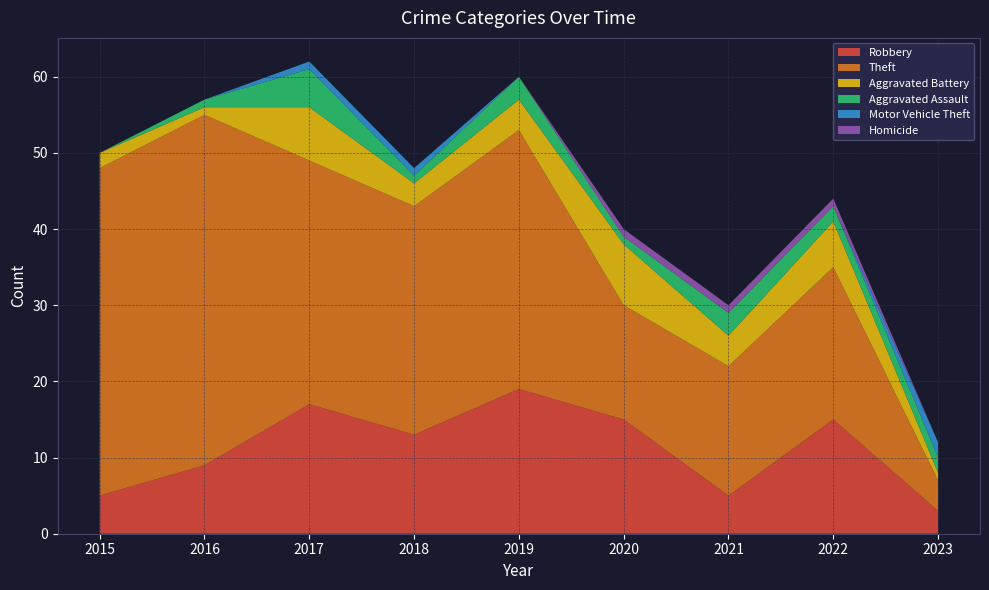

Reading left to right, extract all data points from this chart.

Robbery: 5	9	17	13	19	15	5	15	3
Theft: 43	46	32	30	34	15	17	20	4
Aggravated Battery: 2	1	7	3	4	8	4	6	1
Aggravated Assault: 0	1	5	1	3	1	3	2	2
Motor Vehicle Theft: 0	0	1	1	0	0	0	0	2
Homicide: 0	0	0	0	0	1	1	1	0